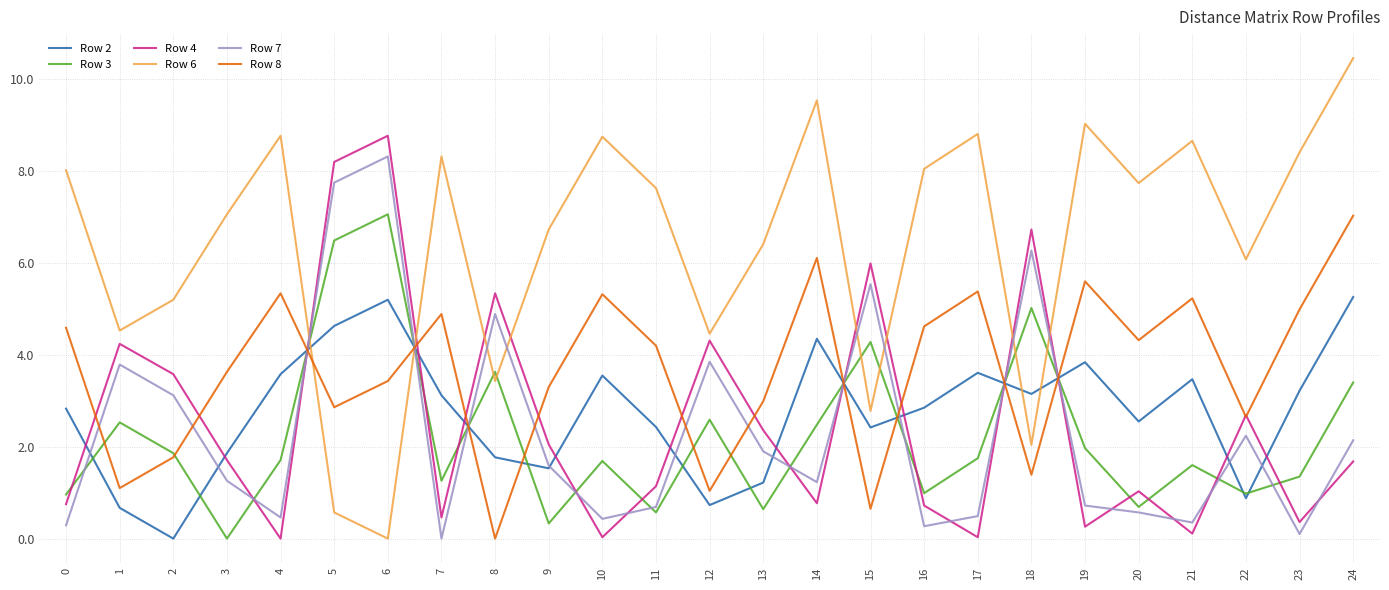

Which series has the widest spread of values?

Row 6